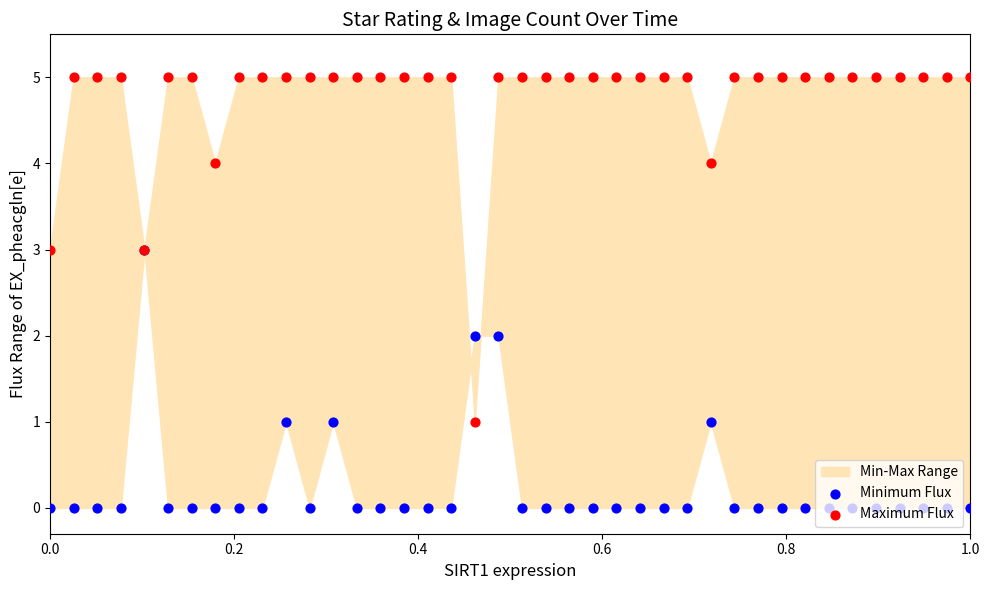

Which series has the largest total across all categories?

Maximum Flux